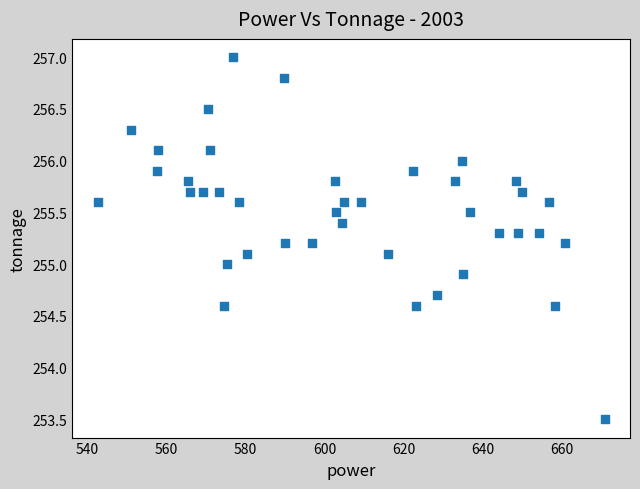

What is the range of X values (max minus min)?

128.3